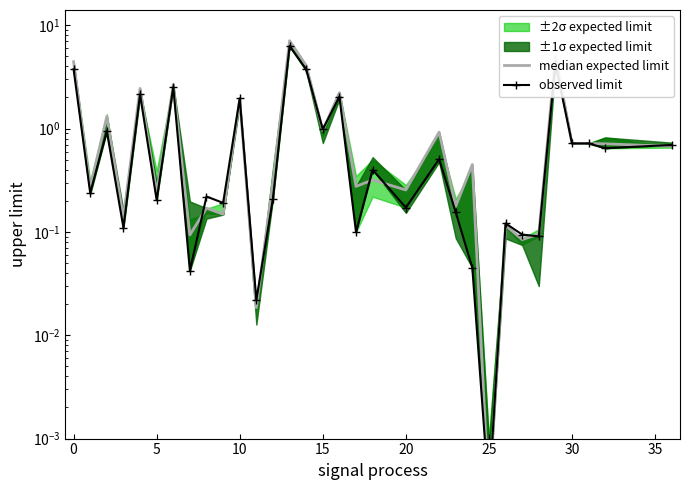

At 30, list the series in order from smallest to largest.

observed limit, median expected limit